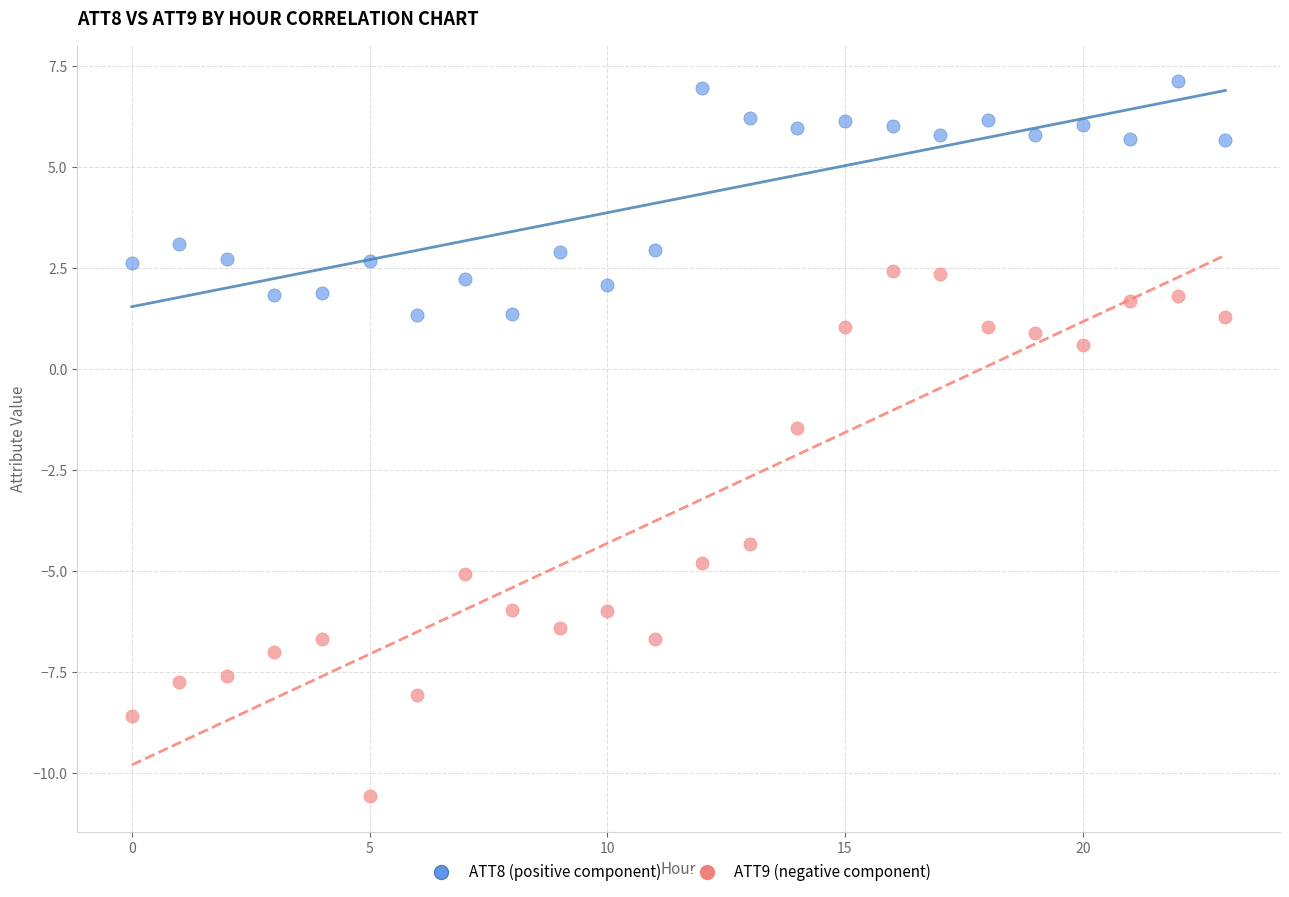

Which series has the widest spread of Y values?

ATT9 (negative component)